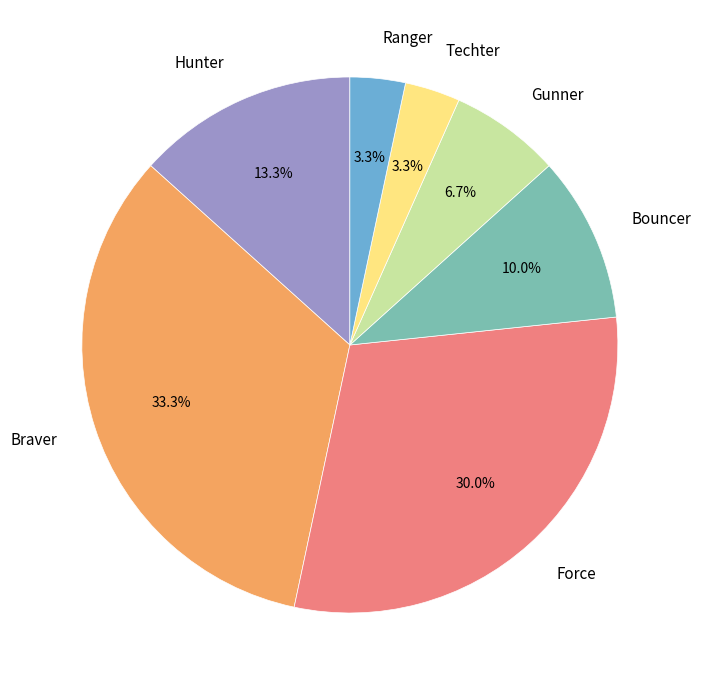

Count the number of slices in the pie.

7